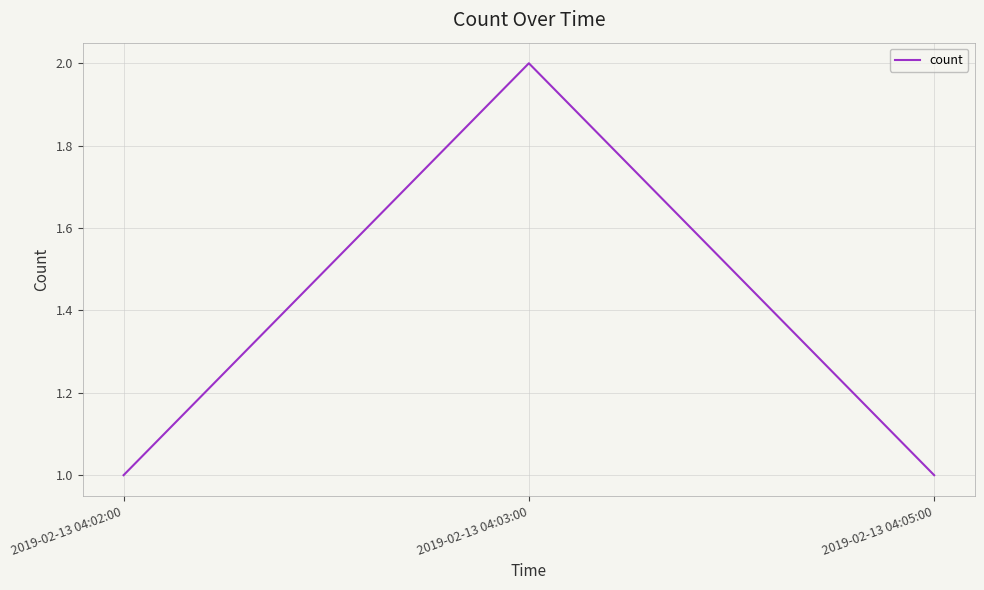

Reading left to right, transcribe all the data shown in this chart.

1	2	1